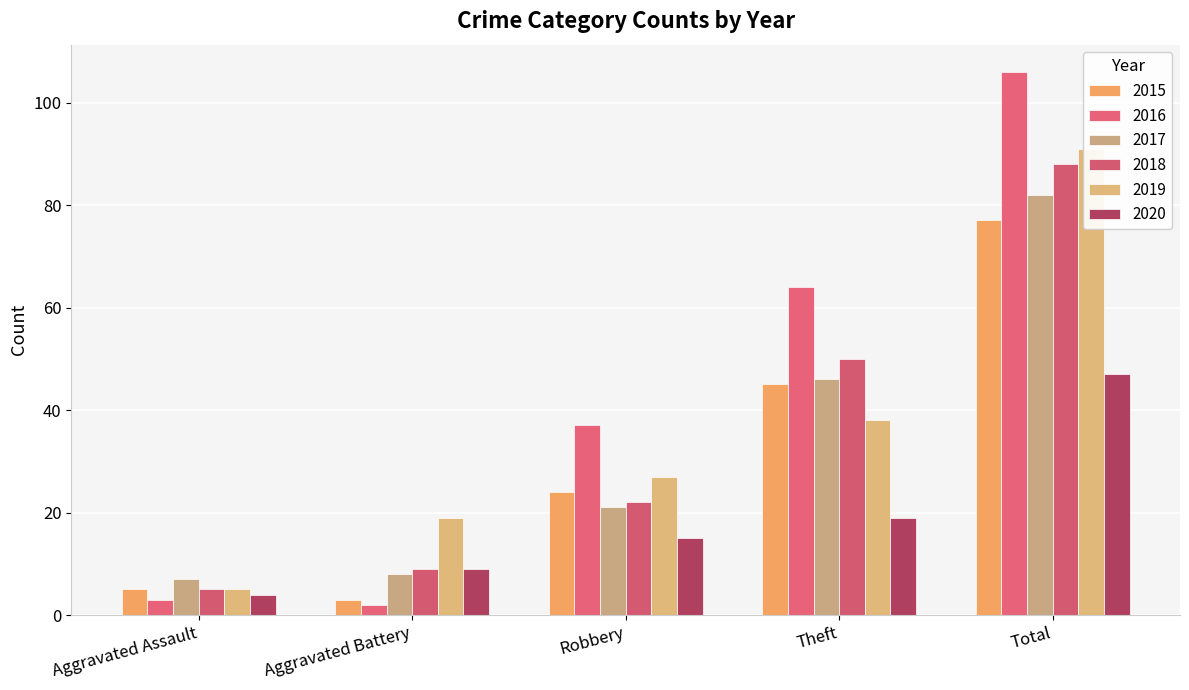

What is the smallest value displayed?

2